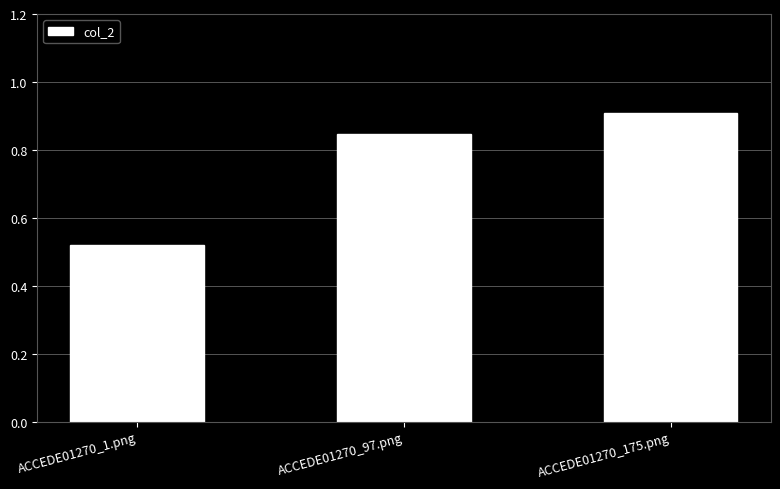

What is the sum of all values?

2.3